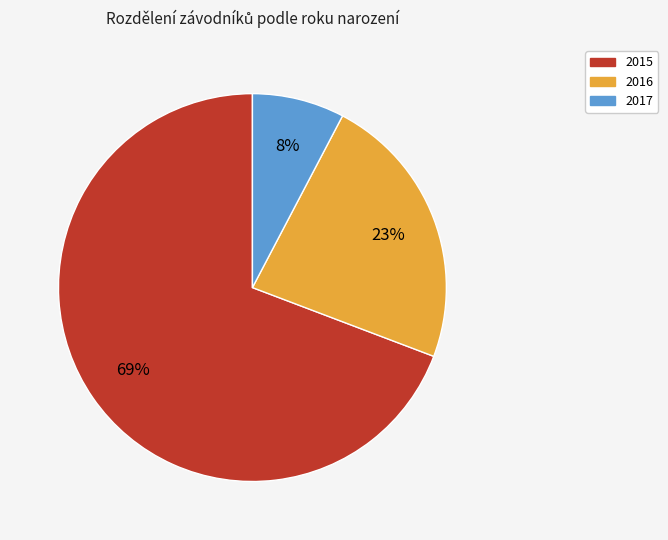

Is it true that 2016 is 23% of the pie?

True